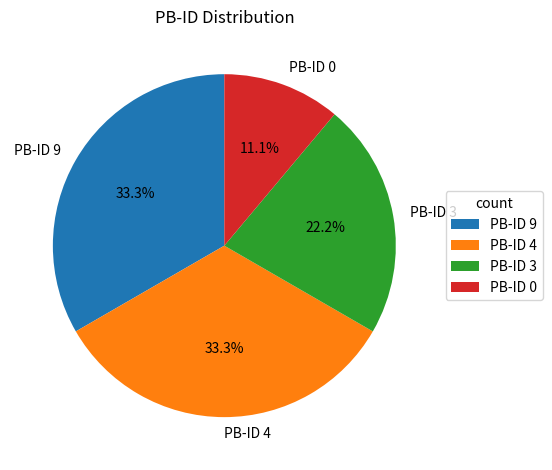

Is there a majority slice in this chart?

No